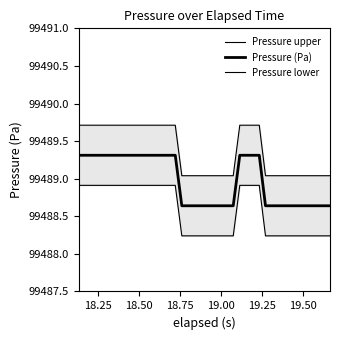

What are all the series names shown in the legend?

Pressure upper, Pressure (Pa), Pressure lower